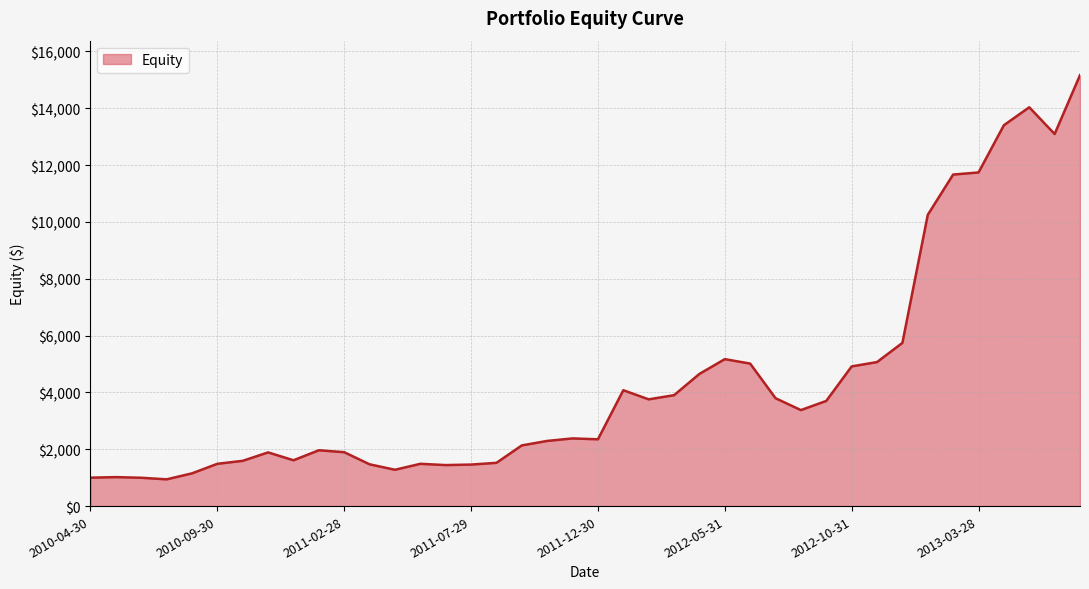

What is the smallest value displayed?

941.2